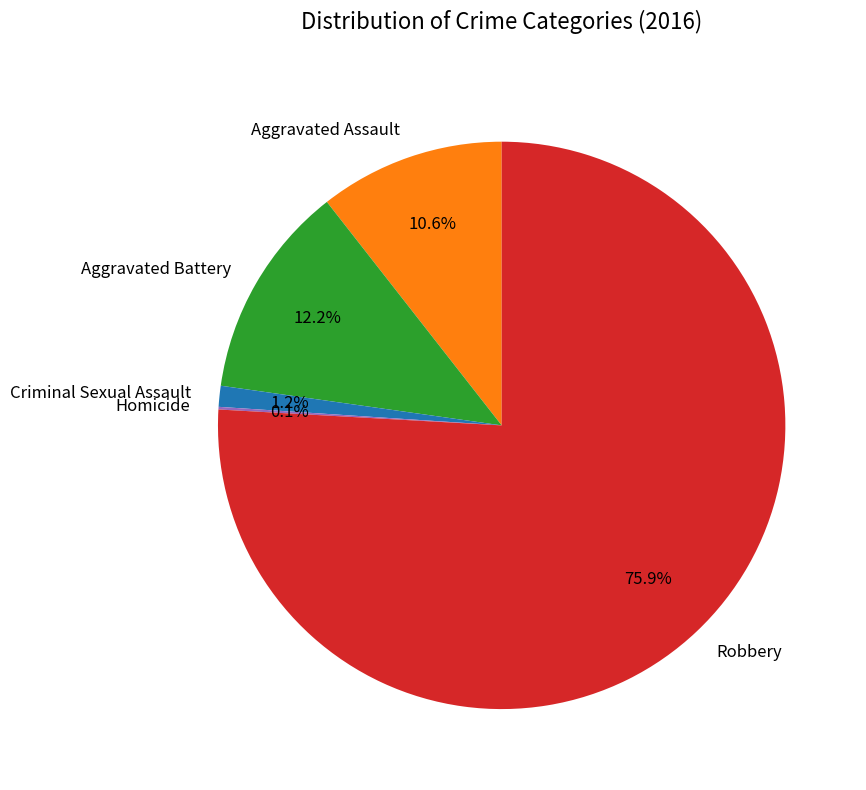

Which slice is the largest?

Robbery